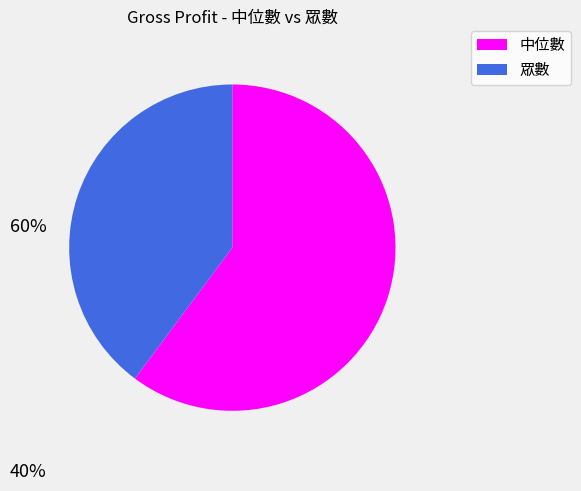

Rank the categories by value from highest to lowest.

中位數, 眾數